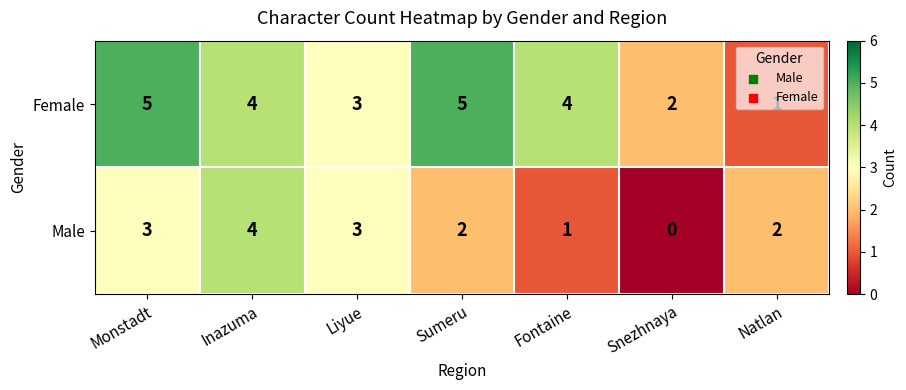

Where is Female nearest to the value 3?

Liyue